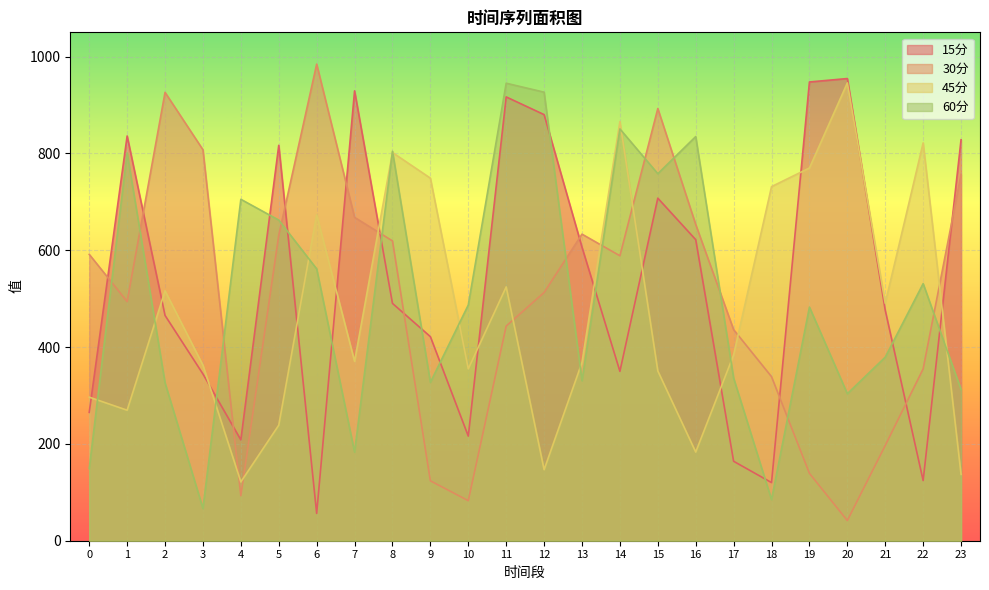

True or false: 60分 and 30分 cross at least once.

True